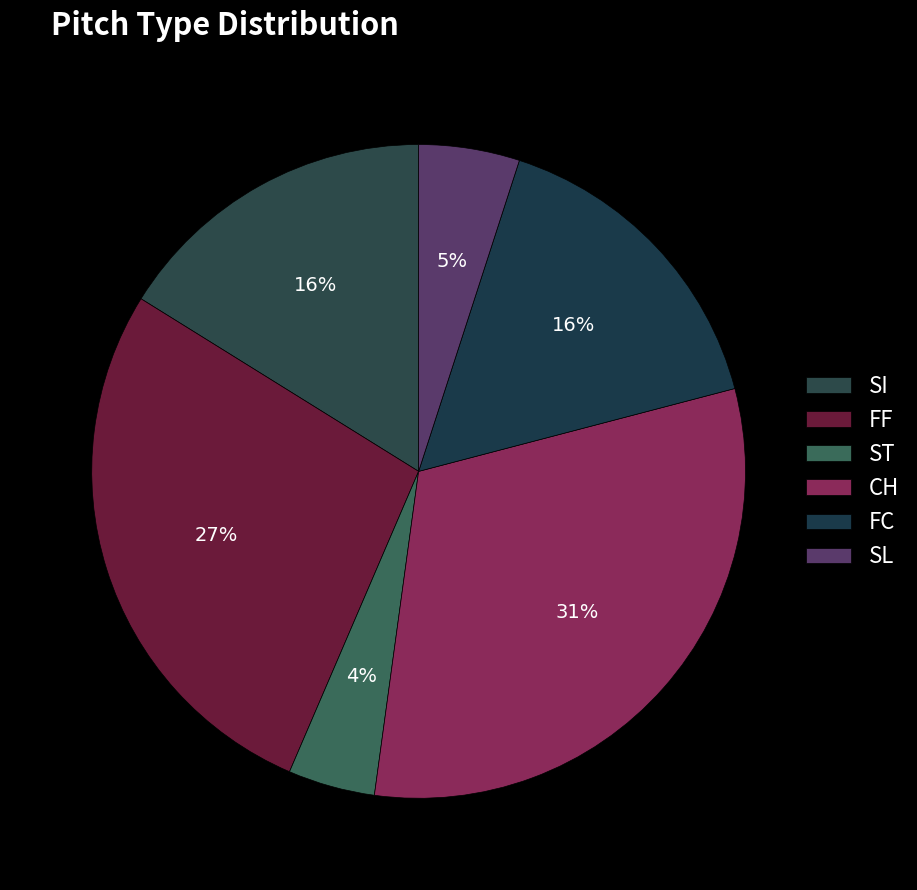

What is the ratio of the value at ST to the value at FC?

0.3